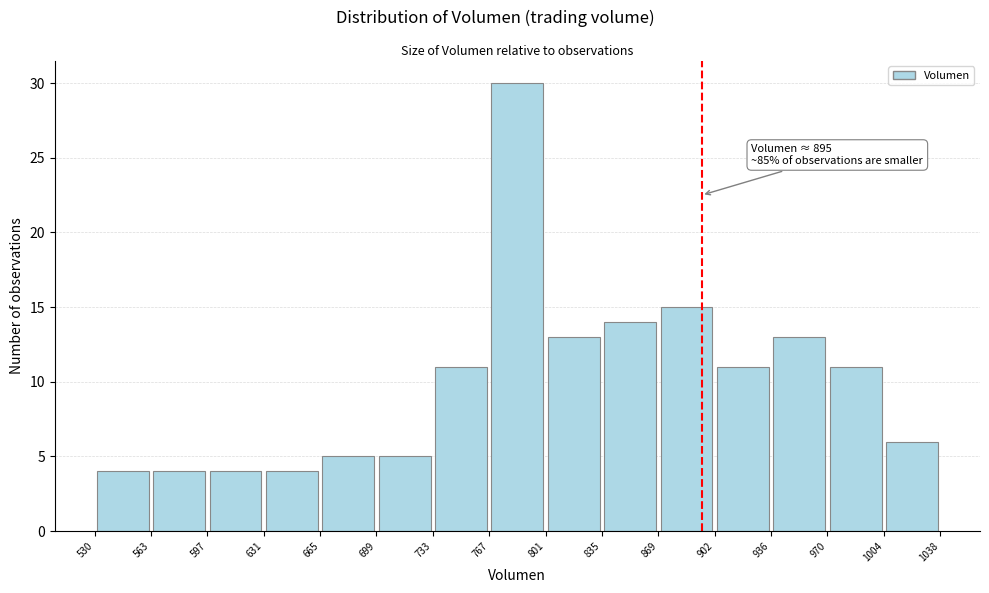

Over which range of the x-axis is the bar tallest?

767 to 801